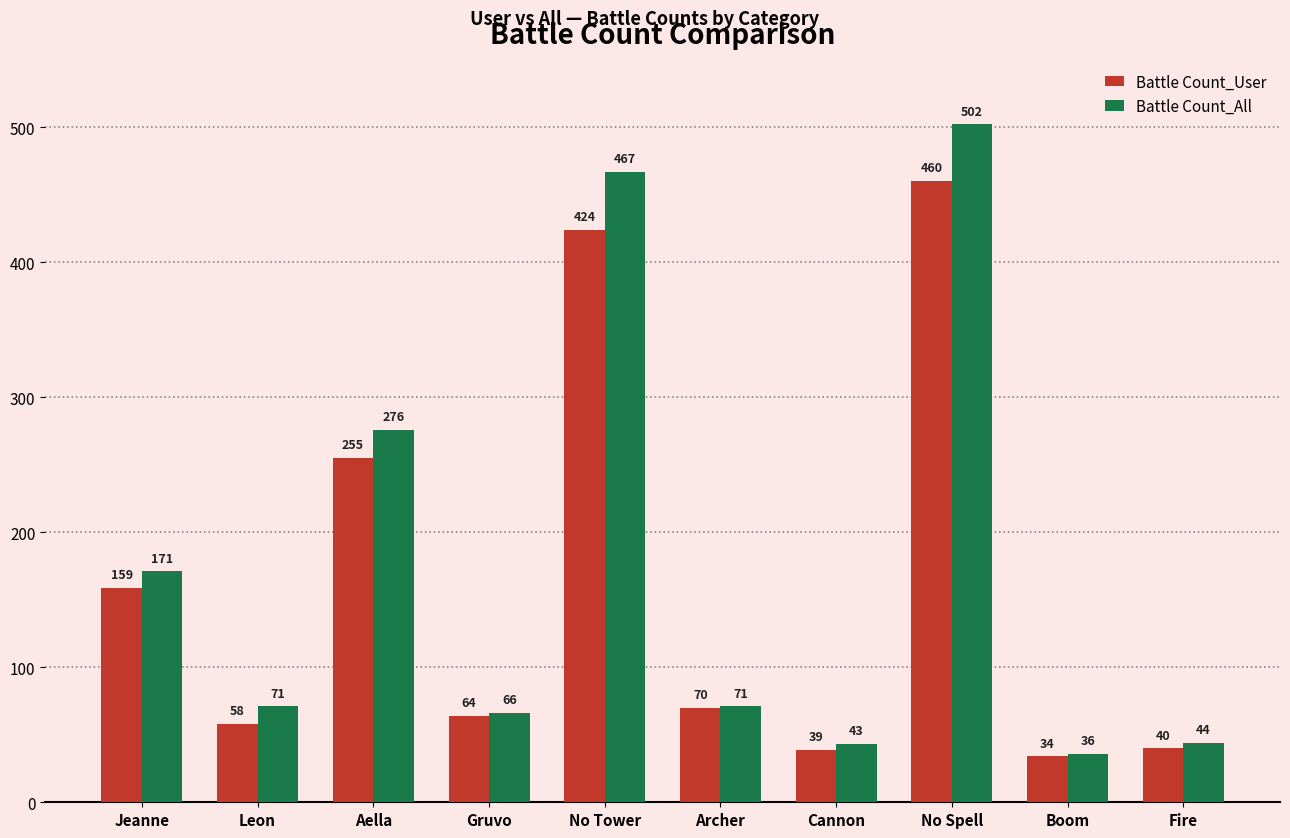

What are all the series names shown in the legend?

Battle Count_User, Battle Count_All